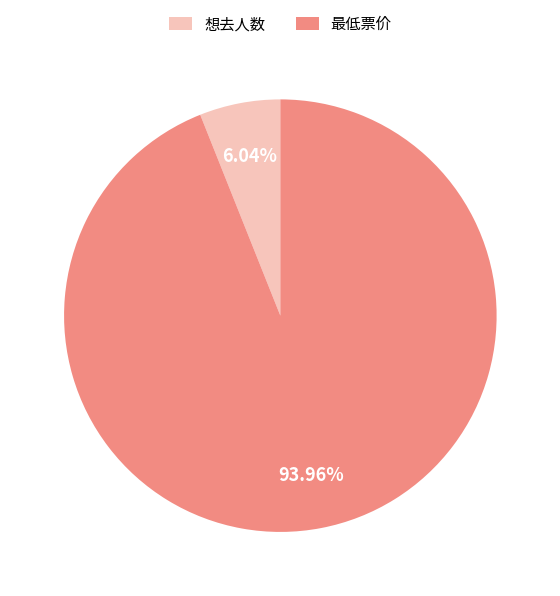

True or false: 想去人数 accounts for 19% of the total.

False